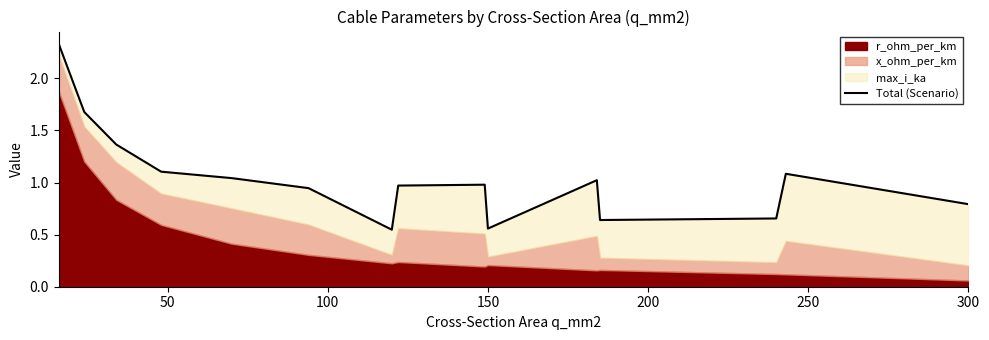

Is it true that the value at 150 is 0.8?

False